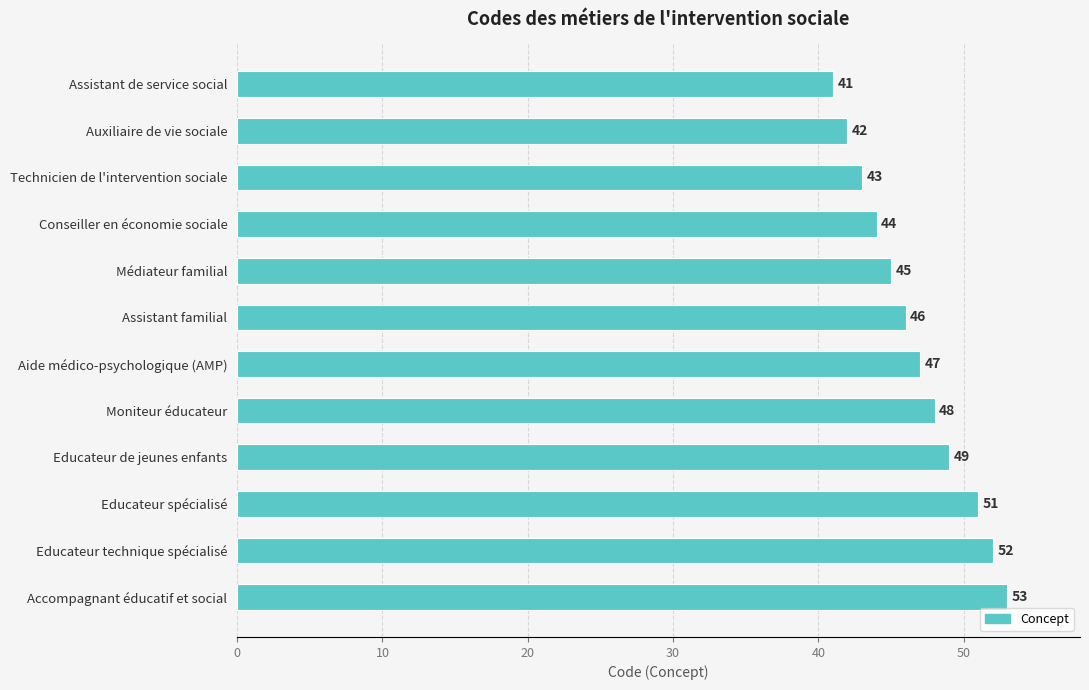

What is the ratio of the value at Educateur technique spécialisé to the value at Accompagnant éducatif et social?

1.0